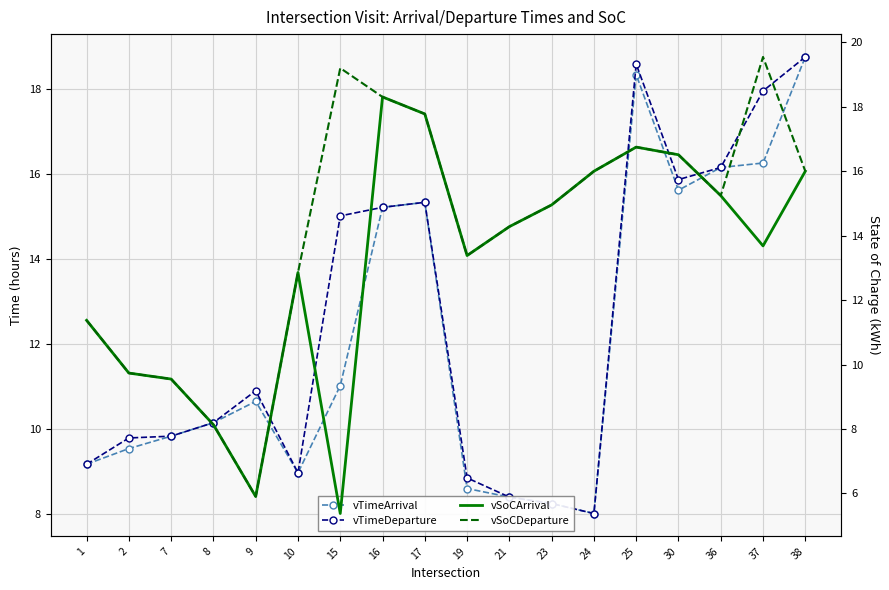

The vSoCDeparture series shows 10.8 at 38. True or false?

False